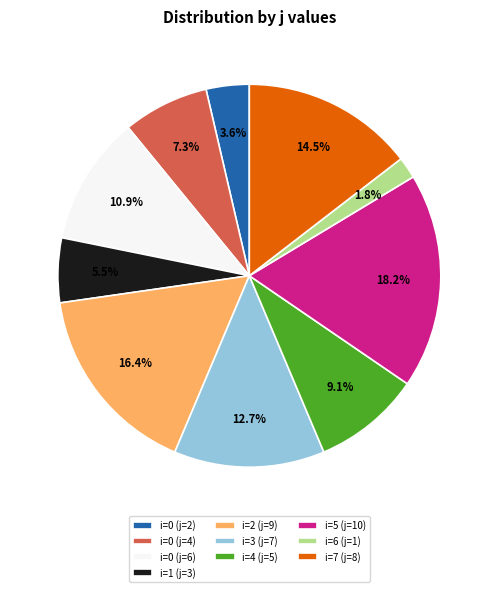

Rank the categories by value from highest to lowest.

i=5 (j=10), i=2 (j=9), i=7 (j=8), i=3 (j=7), i=0 (j=6), i=4 (j=5), i=0 (j=4), i=1 (j=3), i=0 (j=2), i=6 (j=1)